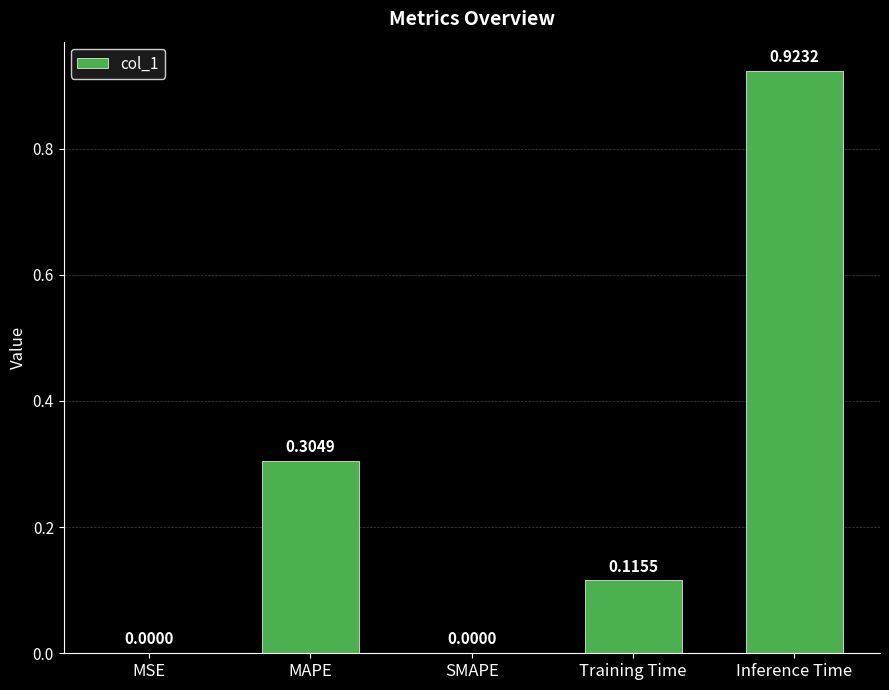

Which label corresponds to the largest value in the chart?

Inference Time